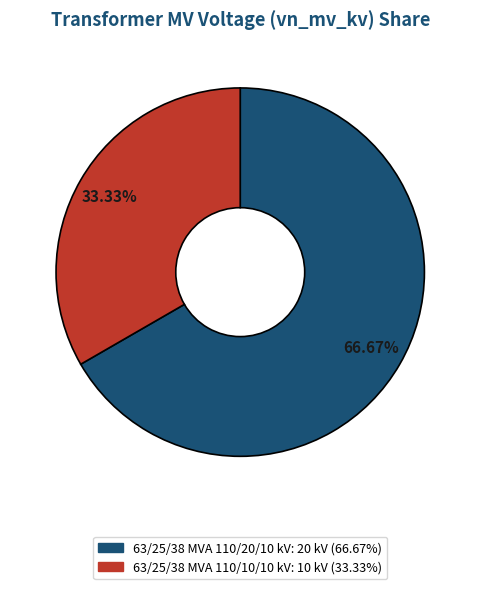

How many segments does this pie chart have?

2